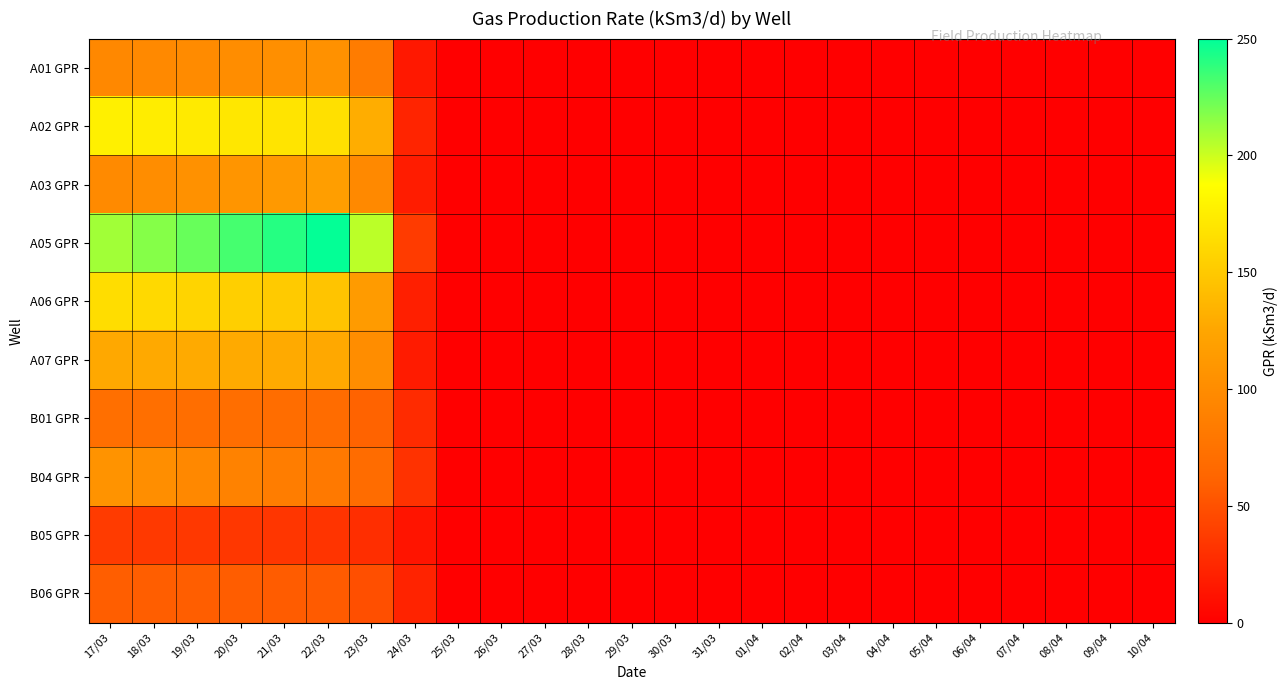

At which category is the sum across all series the highest?

22/03